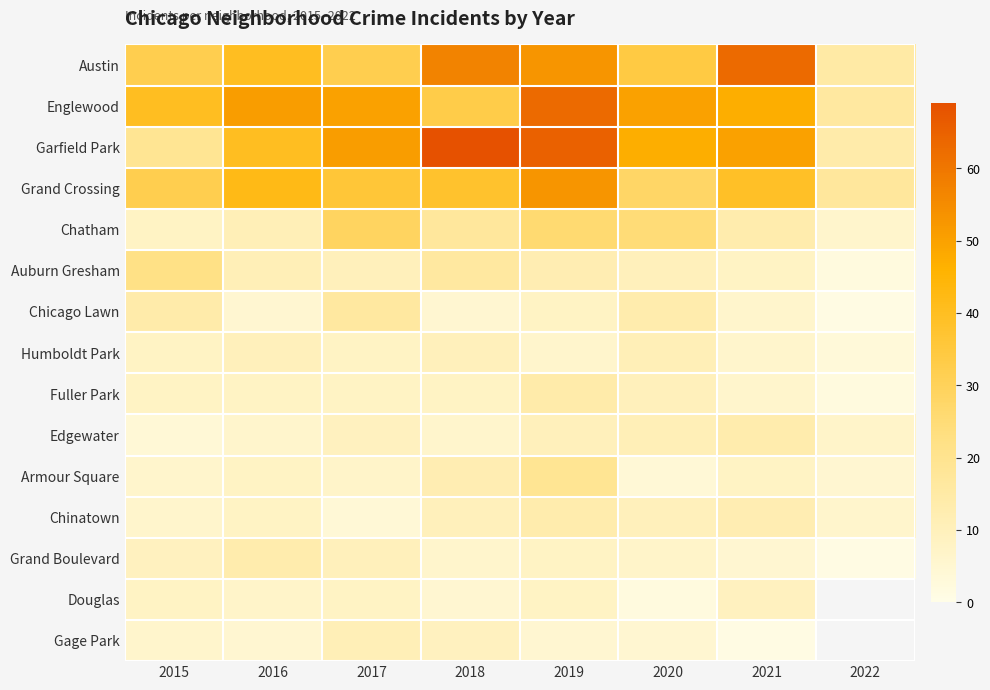

What is the lowest value of the Fuller Park series?

2.0